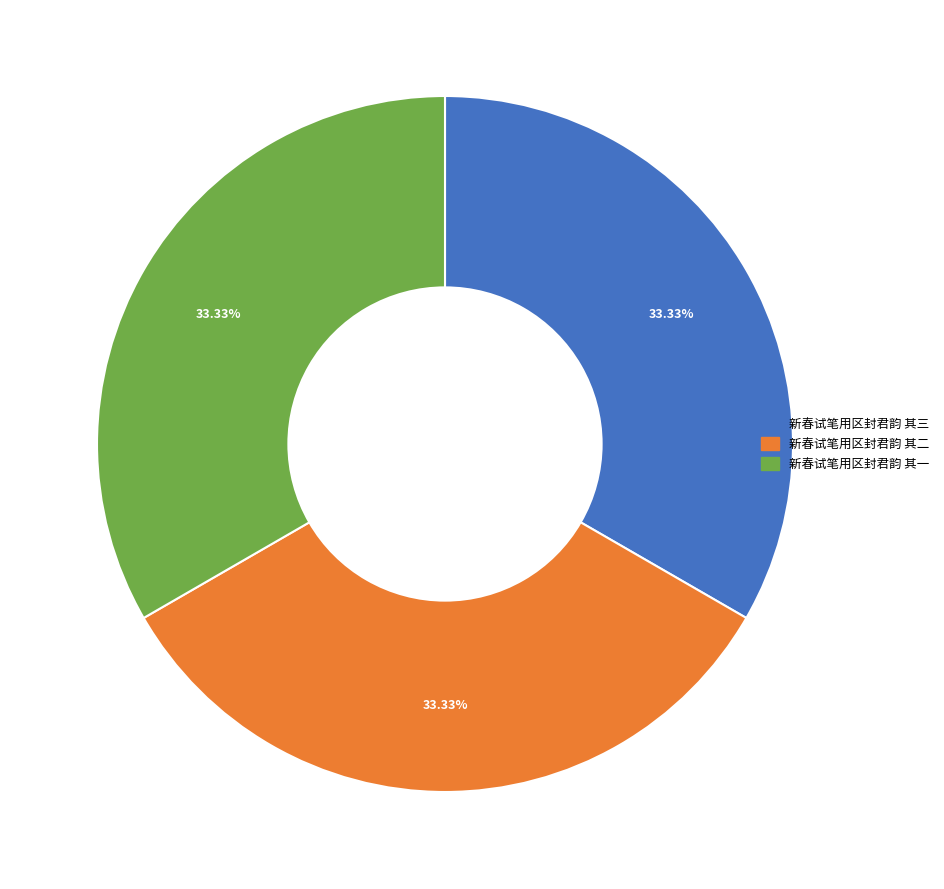

Is there any slice that represents more than half of the pie?

No